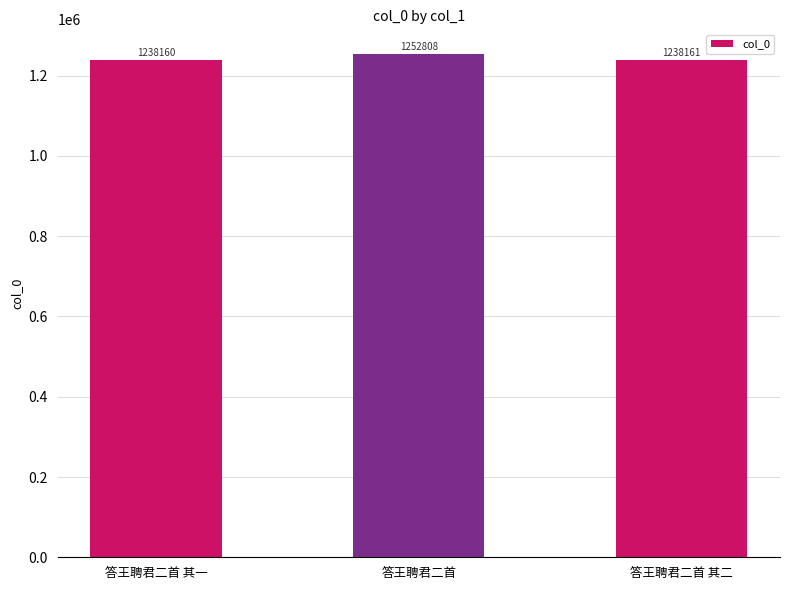

How many categories are shown in the chart?

3